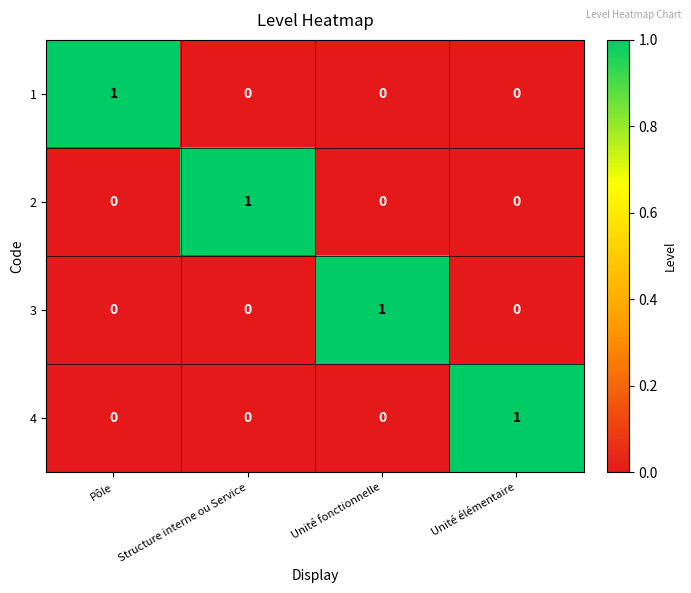

At how many categories does at least one series exceed 0?

4